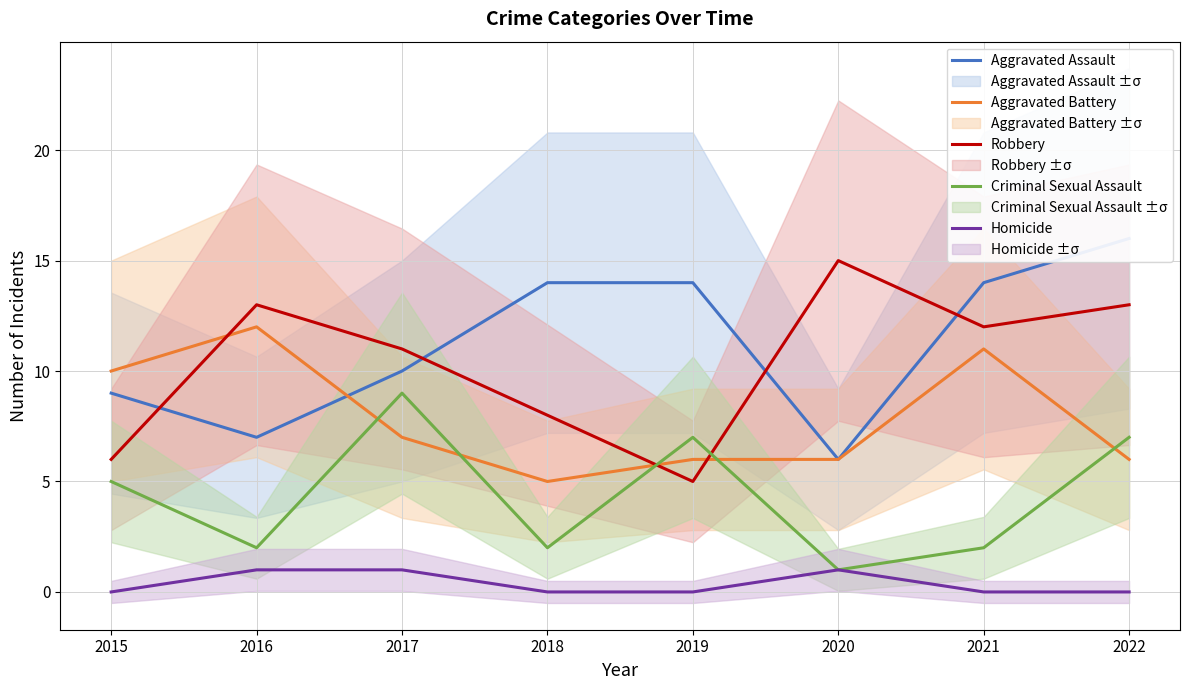

How many lines are shown in the chart?

5